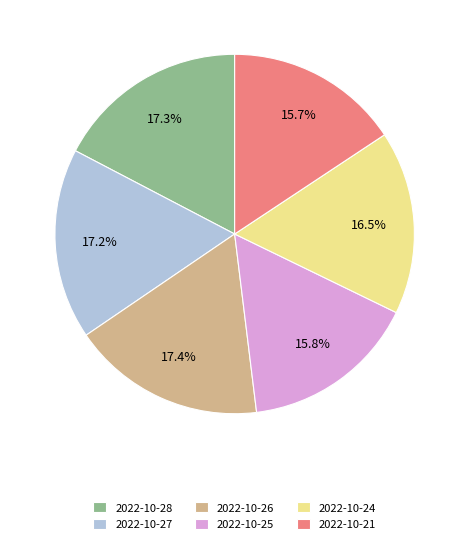

Is 2022-10-26 the majority of the pie?

No